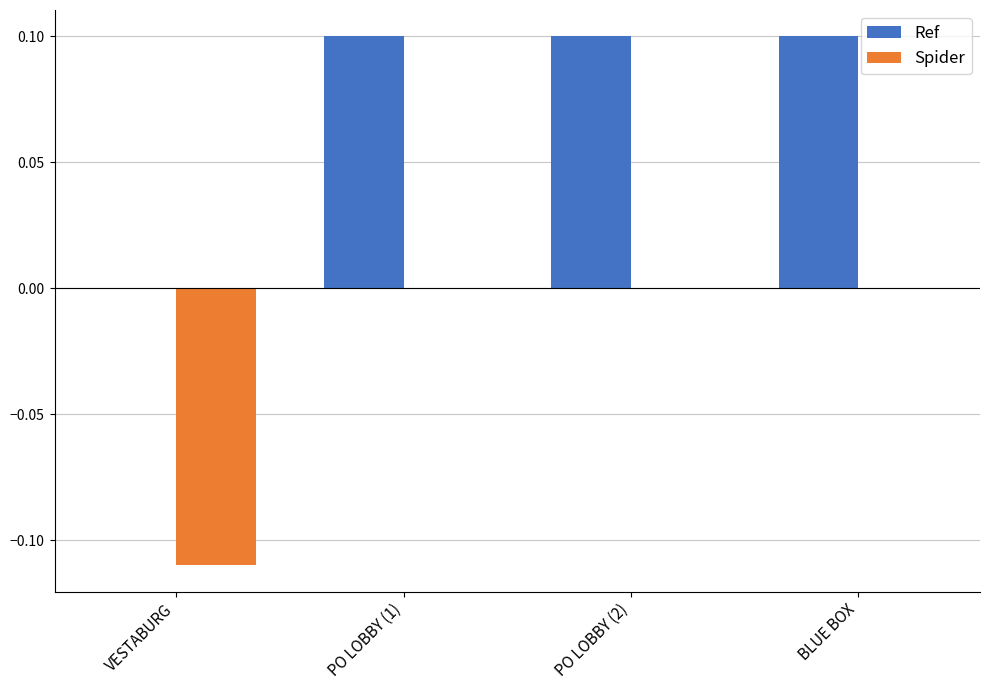

What is the sum of all Ref values?

0.3